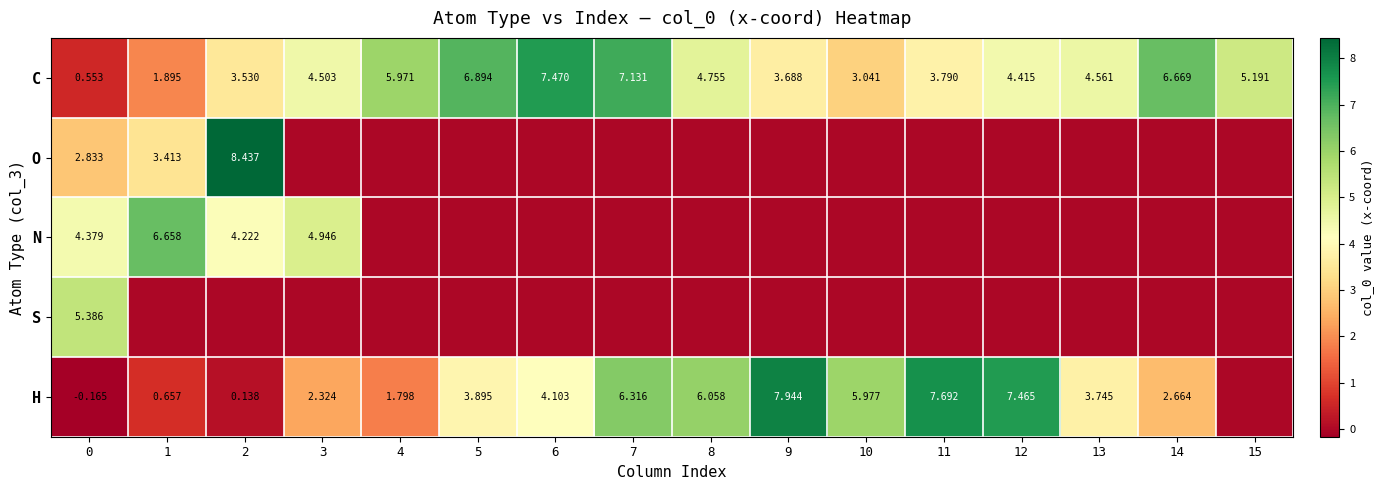

What is the greatest value displayed?

8.4